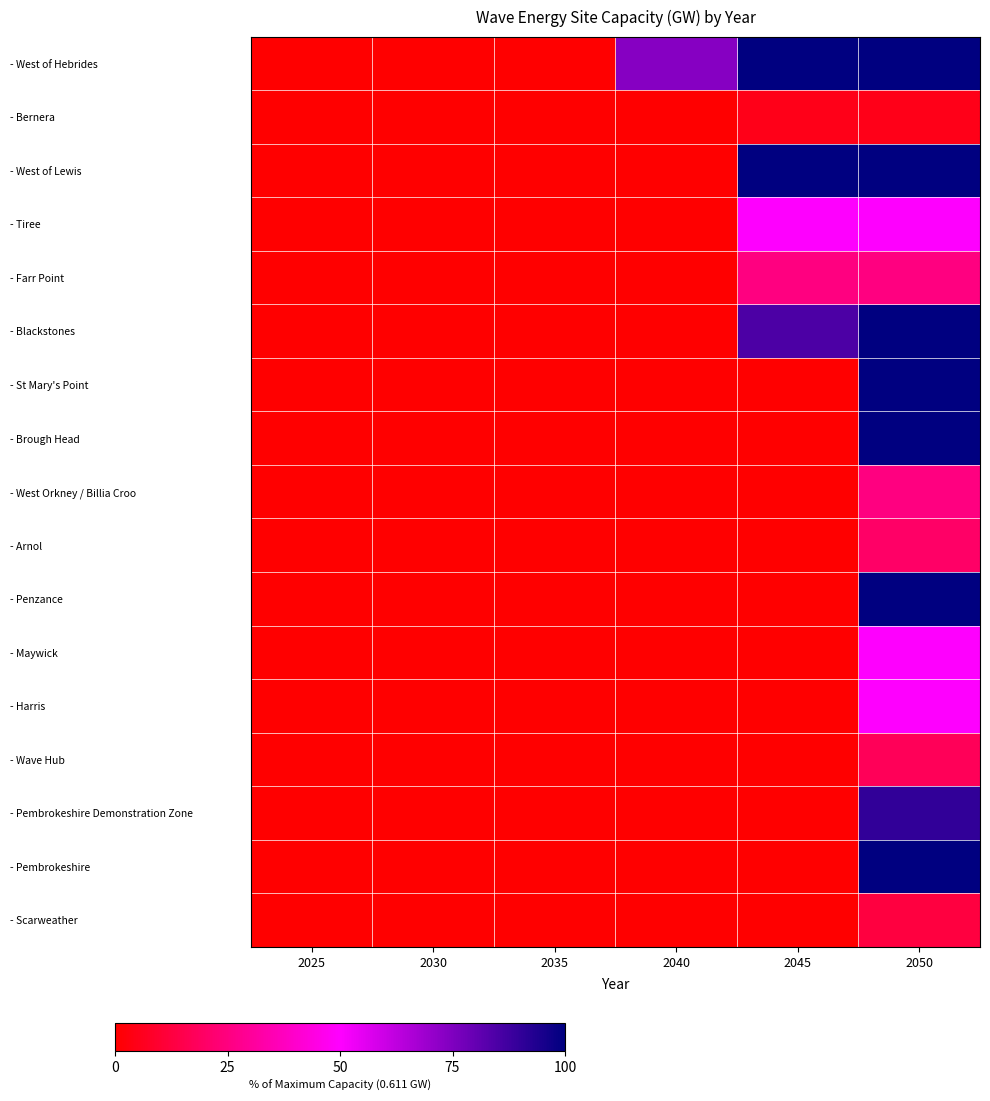

How many categories are shown in the chart?

6